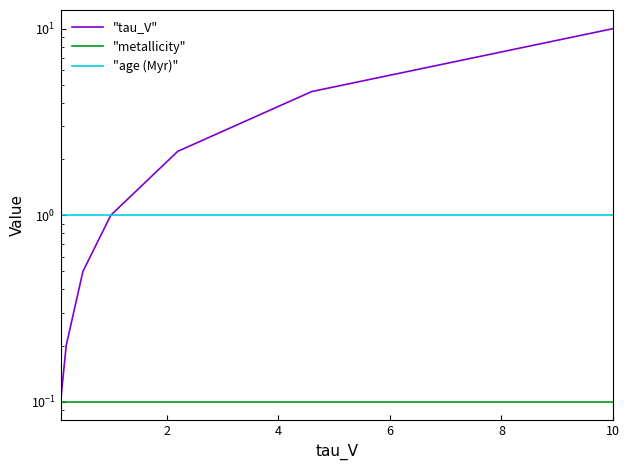

What is the minimum value shown in the chart?

0.1